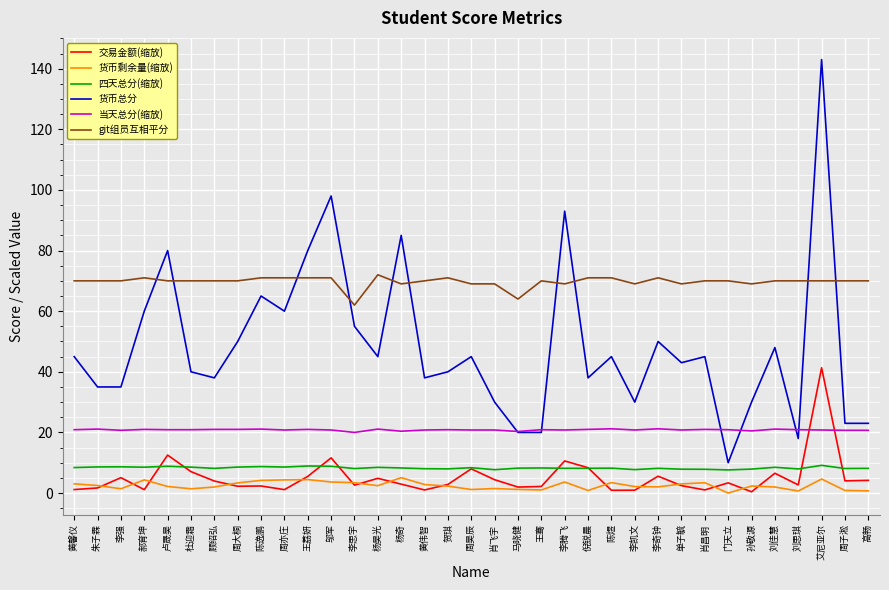

The 货币总分 series shows 40.6 at 艾尼亚尔. True or false?

False